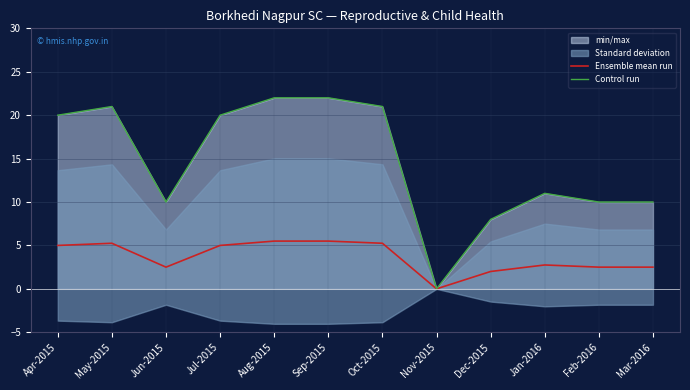

True or false: Ensemble mean run and Control run intersect in this chart.

False